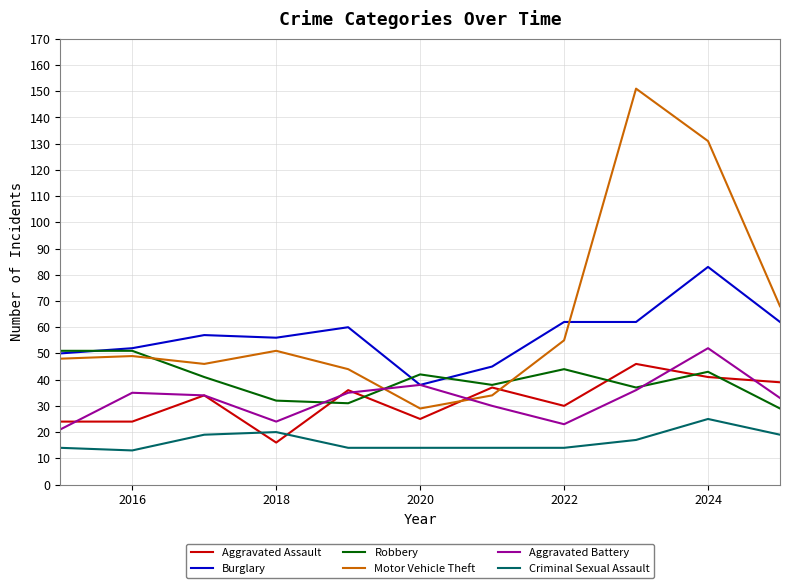

Which series has the largest total across all categories?

Motor Vehicle Theft